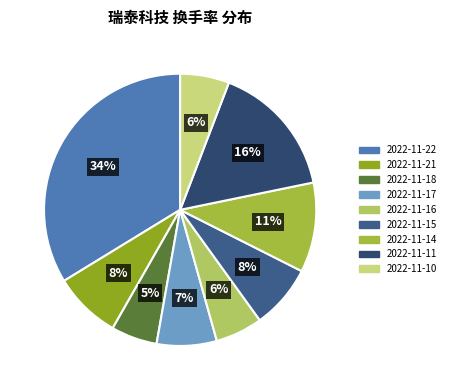

Rank the categories by value from lowest to highest.

2022-11-18, 2022-11-16, 2022-11-10, 2022-11-17, 2022-11-15, 2022-11-21, 2022-11-14, 2022-11-11, 2022-11-22